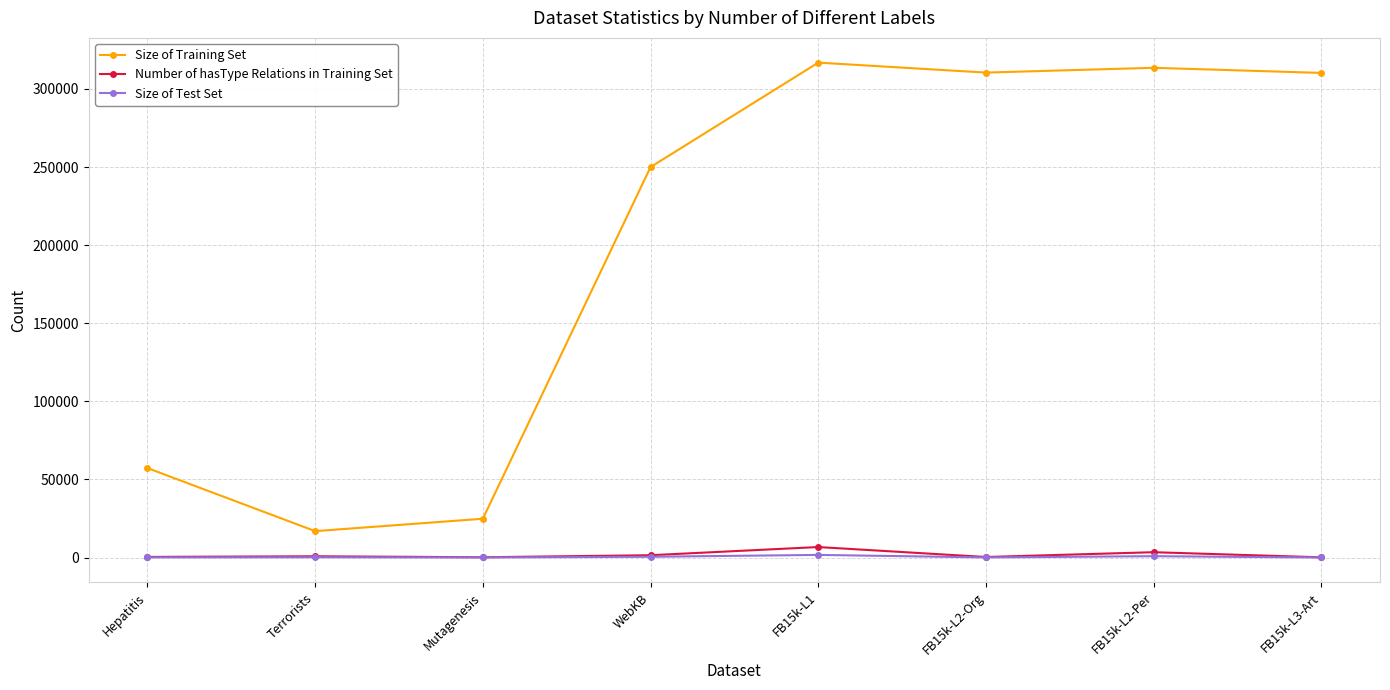

What is the sum of the Size of Training Set values at Hepatitis and Terrorists?

74174